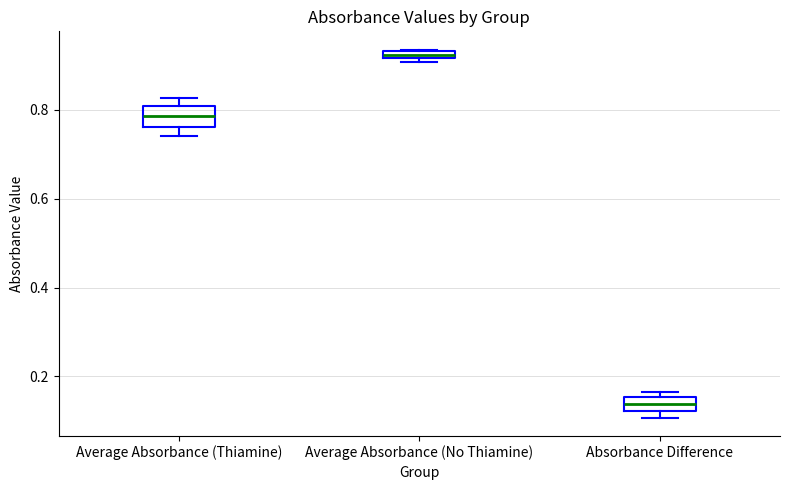

Where is the lower edge of the box for Average Absorbance (No Thiamine) on the y-axis? The values are not printed on the chart, so give them approximately, as read against the axis.

0.92